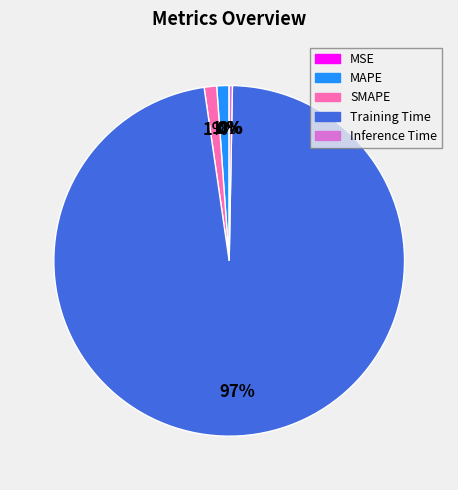

Between Training Time and MAPE, which is larger?

Training Time